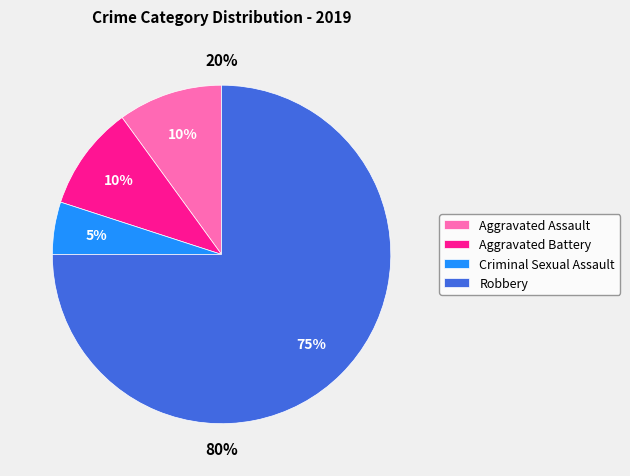

Is there any slice that represents more than half of the pie?

Yes